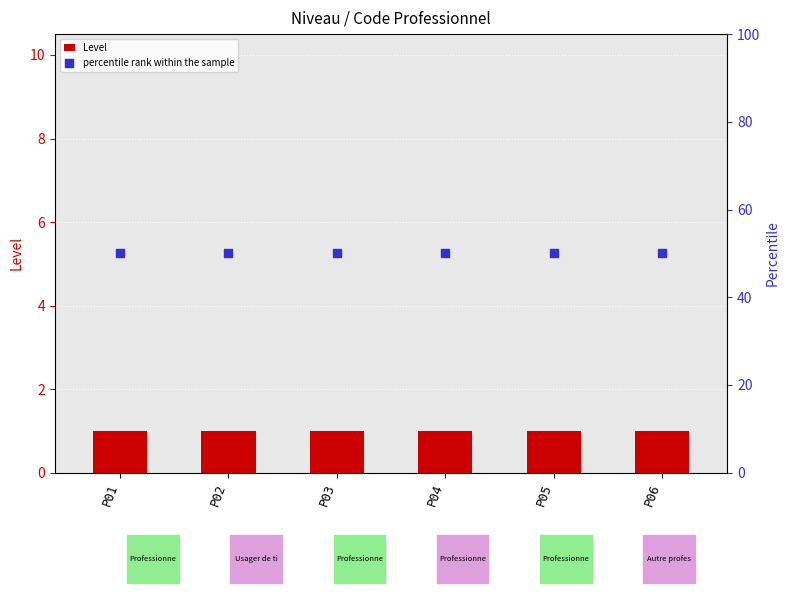

Which series has the largest Y range (max minus min)?

Level